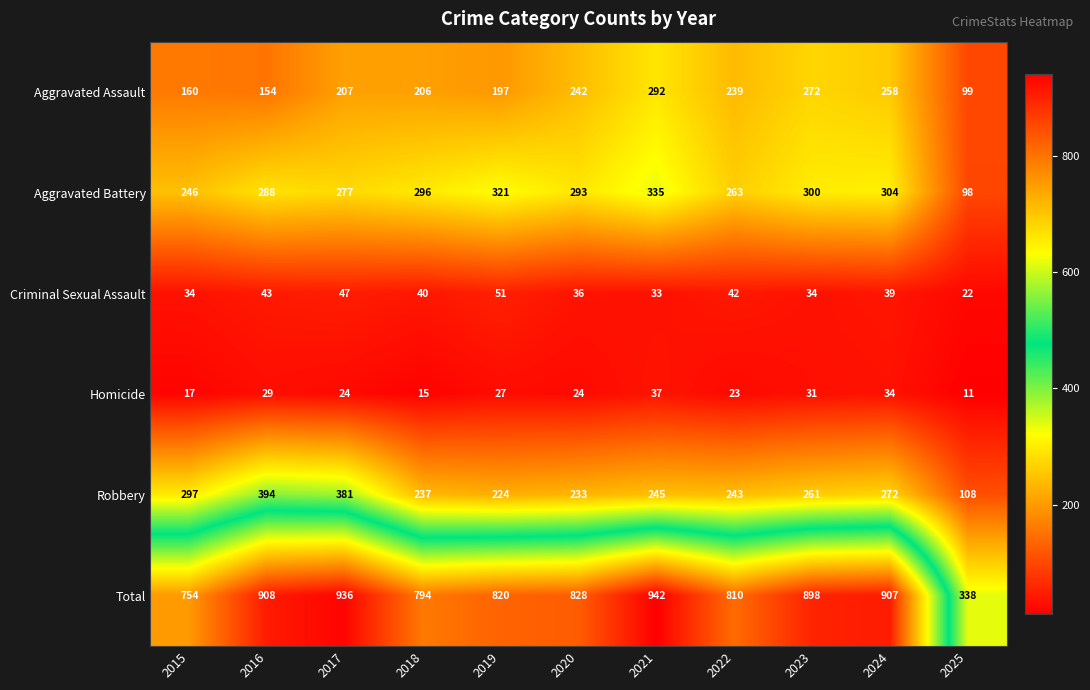

Read the Aggravated Assault value at 2021.

292